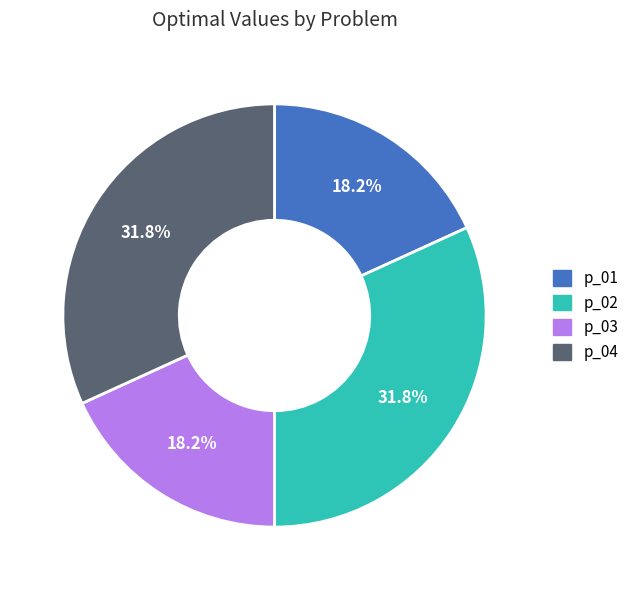

To the nearest percent, what is the combined percentage of p_04 and p_03?

50%